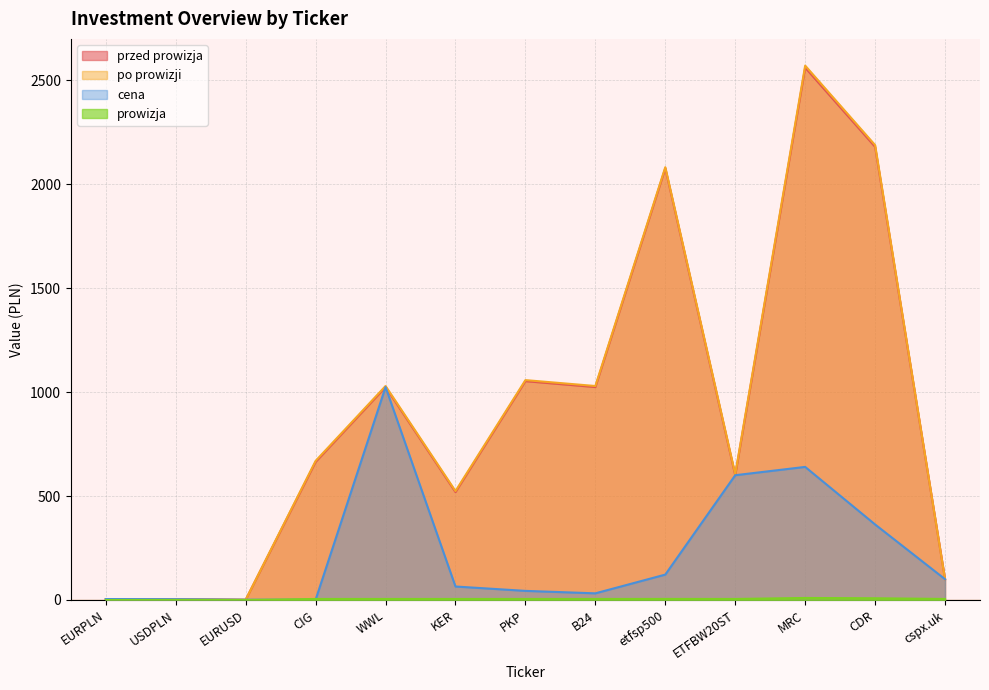

Reading left to right, what are all the values shown in this chart?

cena: 4.6	3.7	1.2	1.7	1024.0	64.9	43.9	32.0	122.1	600.0	640.0	363.2	100.0
przed prowizja: 4.6	3.7	1.2	664.0	1024.0	518.9	1052.4	1024.0	2076.0	600.0	2560.0	2179.2	100.0
po prowizji: 4.6	3.7	1.2	669.0	1029.0	523.9	1057.4	1029.0	2081.2	605.0	2569.7	2187.5	100.0
prowizja: 0.0	0.0	0.0	5.0	5.0	5.0	5.0	5.0	5.2	5.0	9.7	8.3	5.0